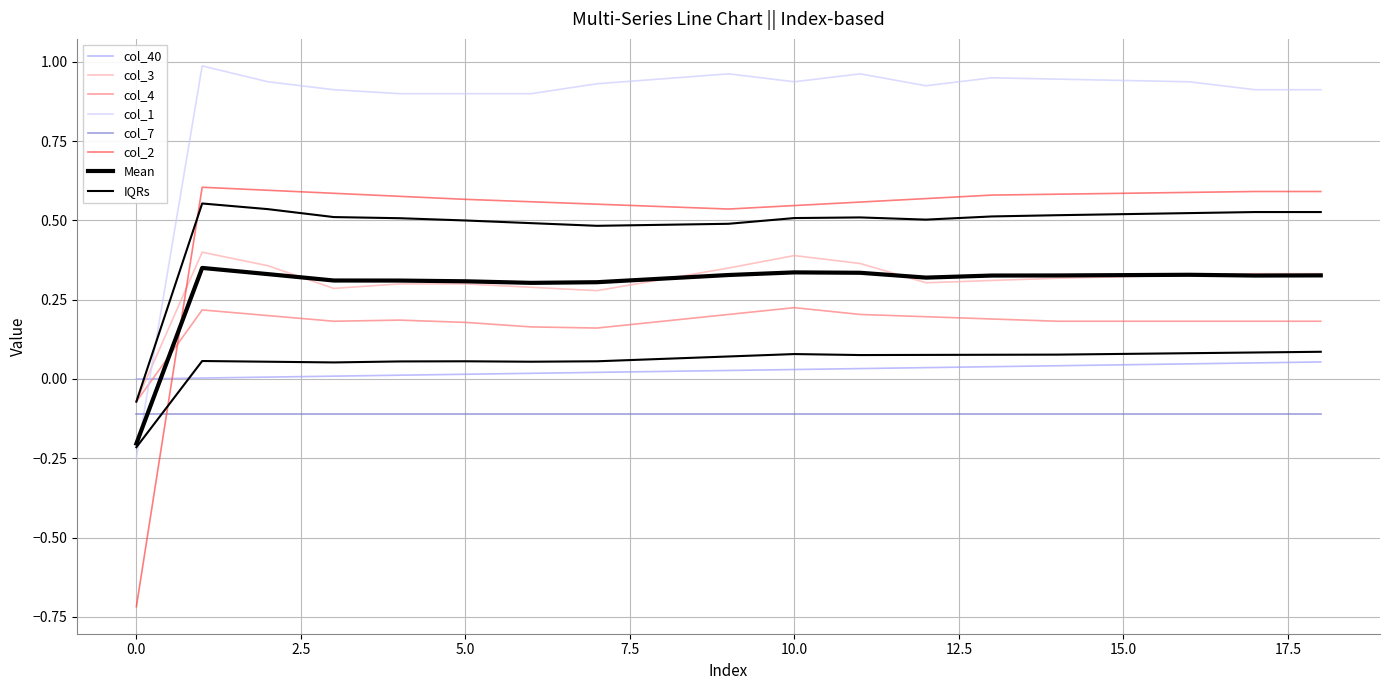

Count the col_3 values in the range 0 to 1.

18